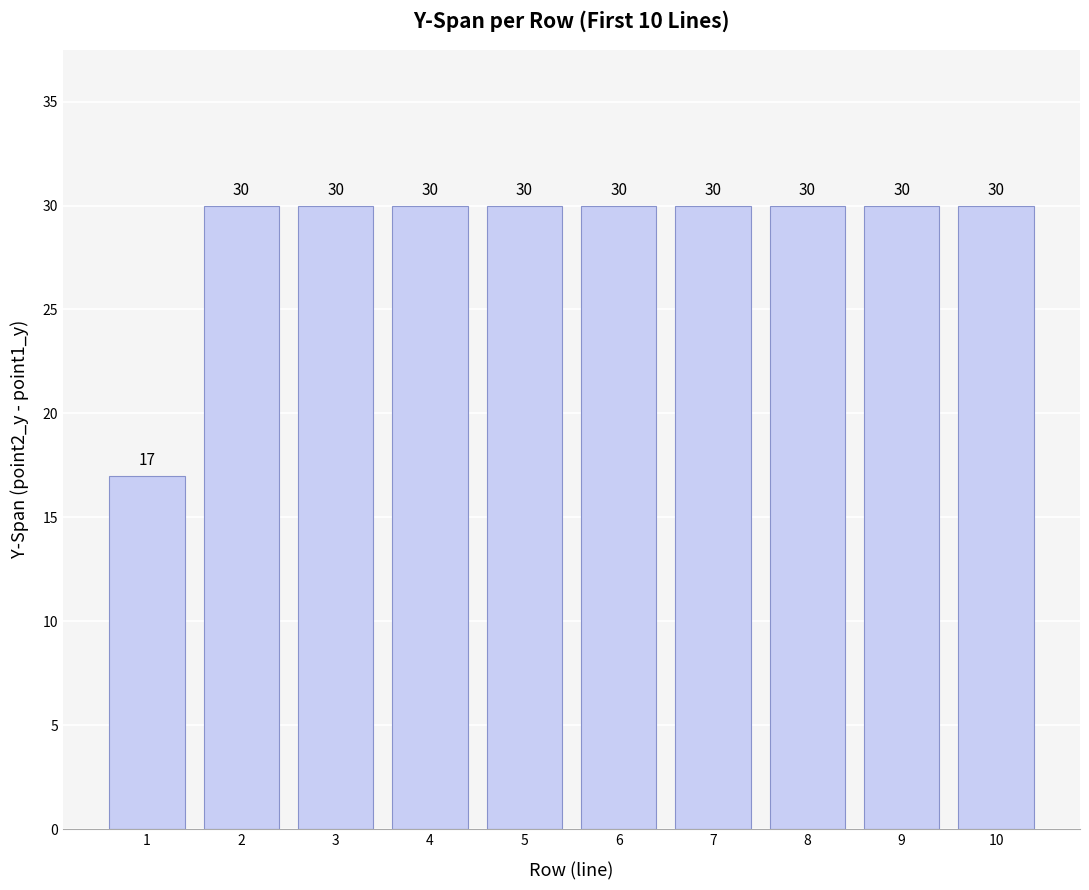

What is the minimum value shown in the chart?

17